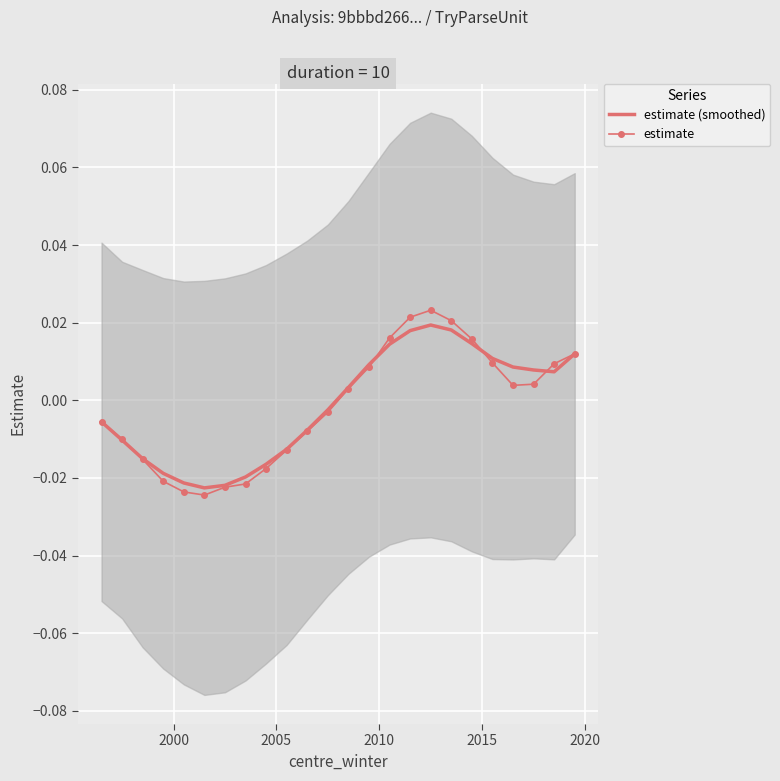

Between 2005 and 2015, which series saw the biggest shift?

estimate